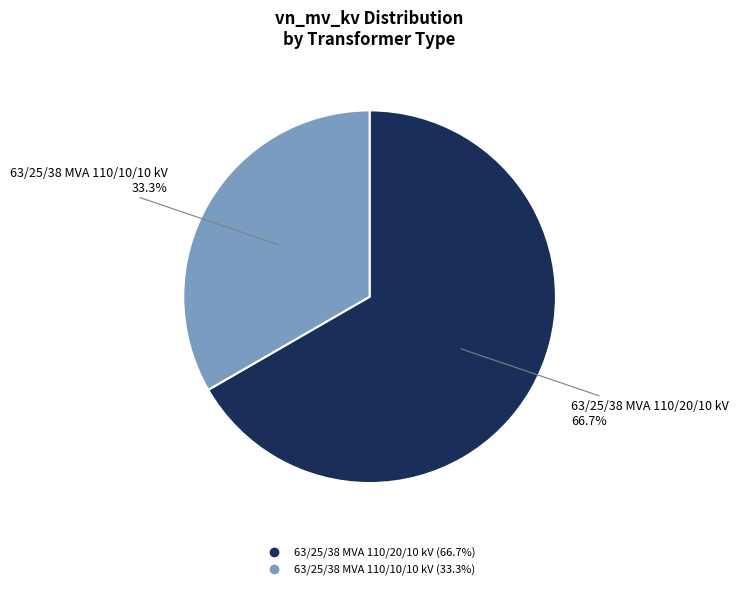

What is the ratio of the value at 63/25/38 MVA 110/10/10 kV to the value at 63/25/38 MVA 110/20/10 kV?

0.5